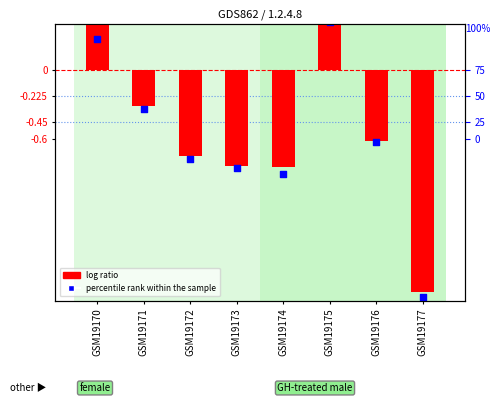

Which series reaches the maximum Y coordinate?

log ratio